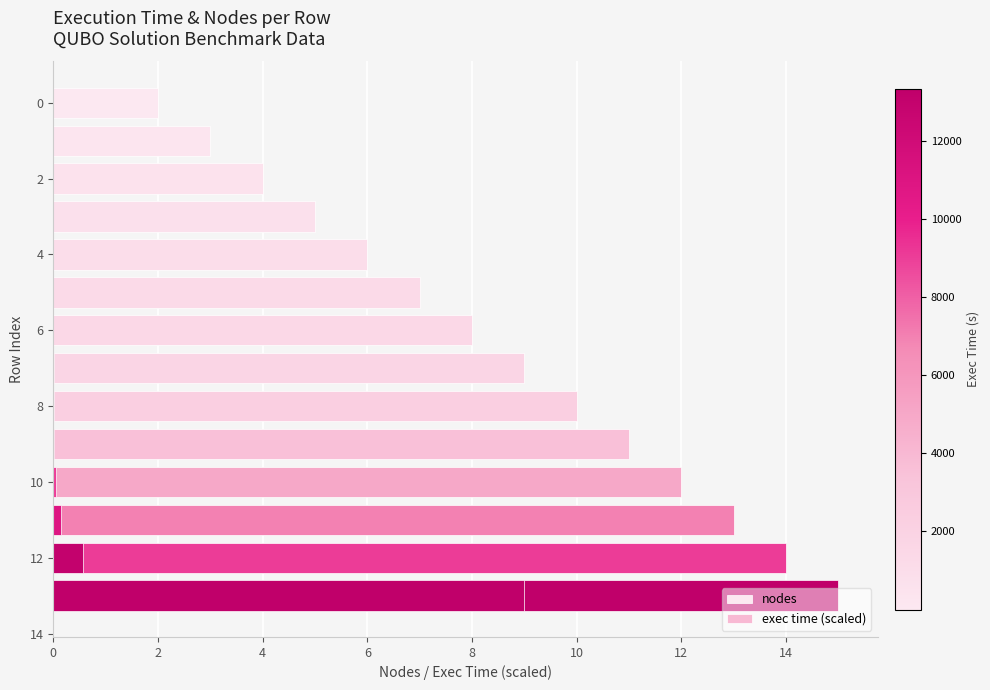

Which has a higher value, 13 or 12?

13